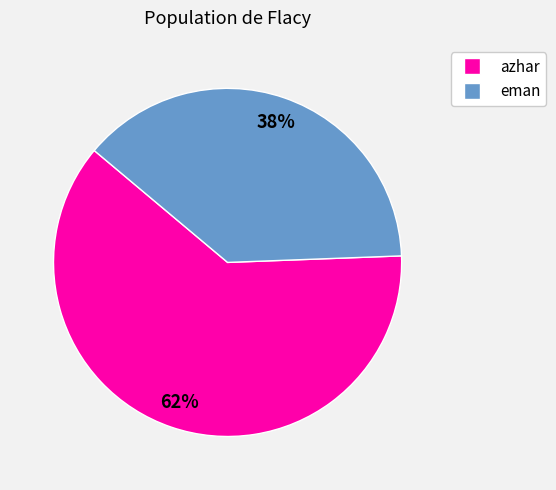

To the nearest percent, what percentage of the pie is azhar?

62%